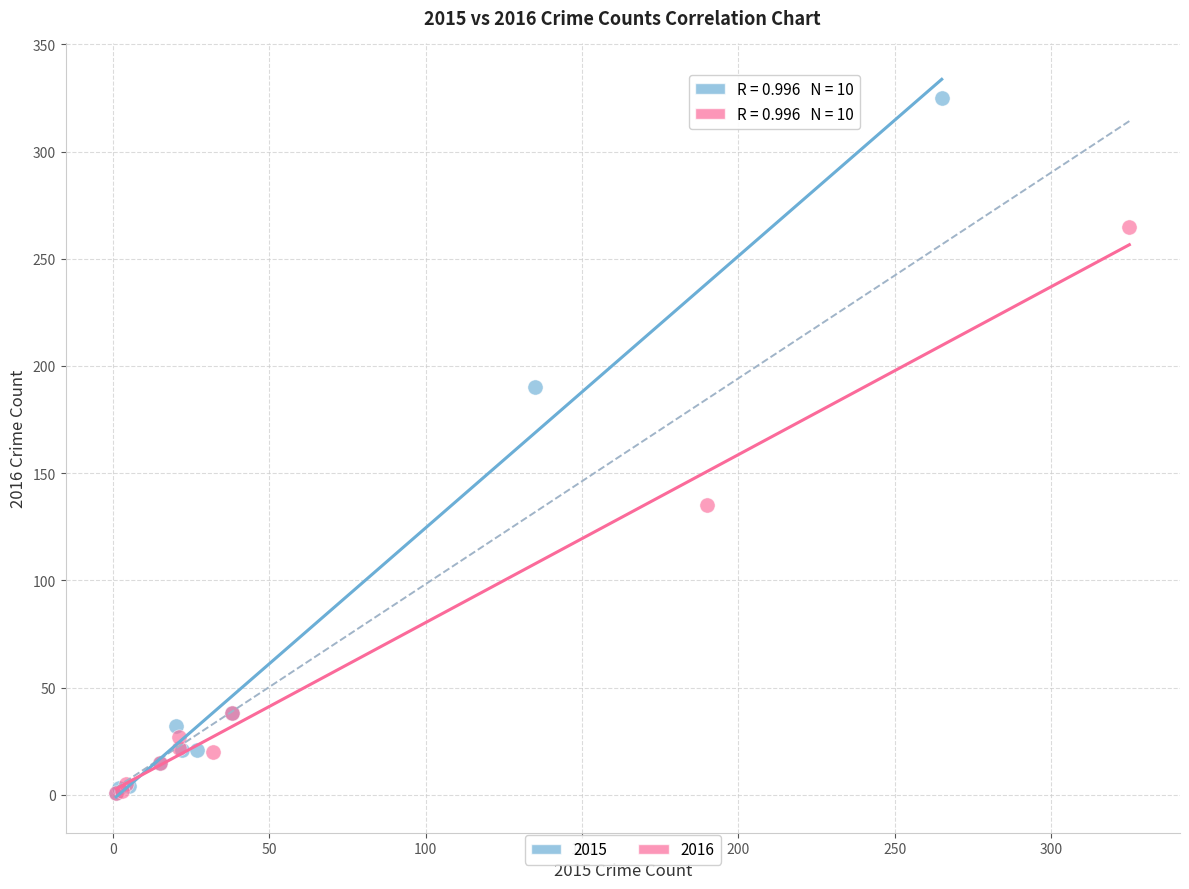

Which series has the widest spread of Y values?

2015